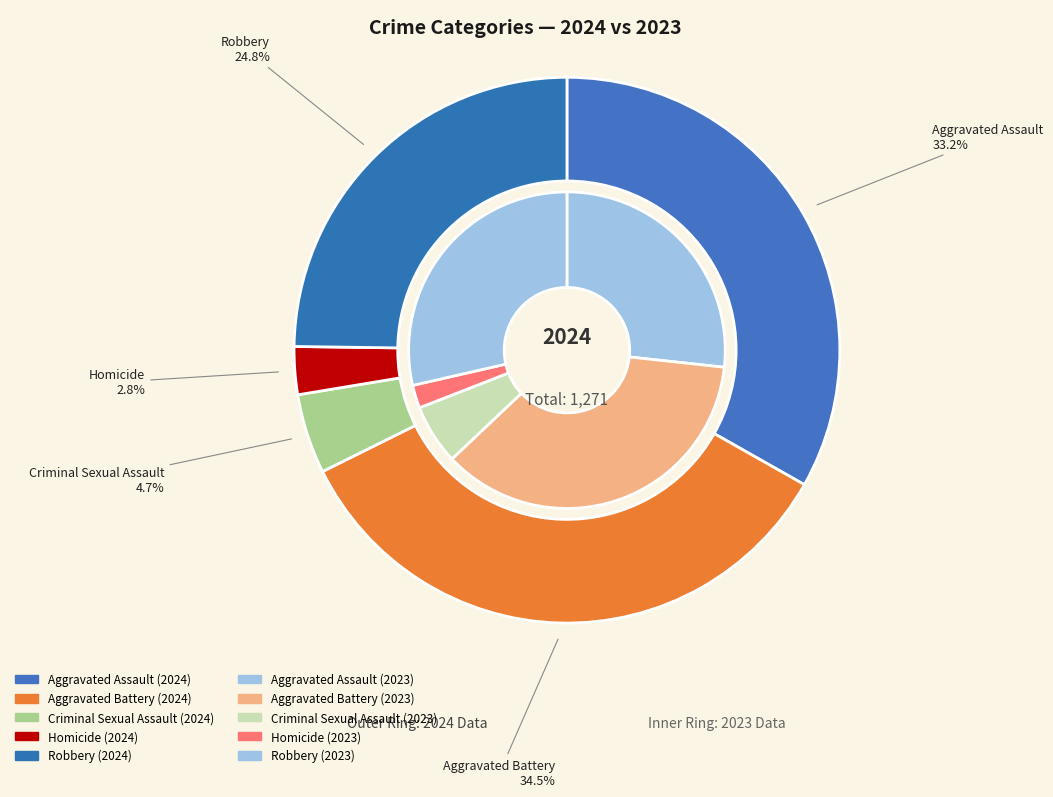

Does any single category account for the majority?

No